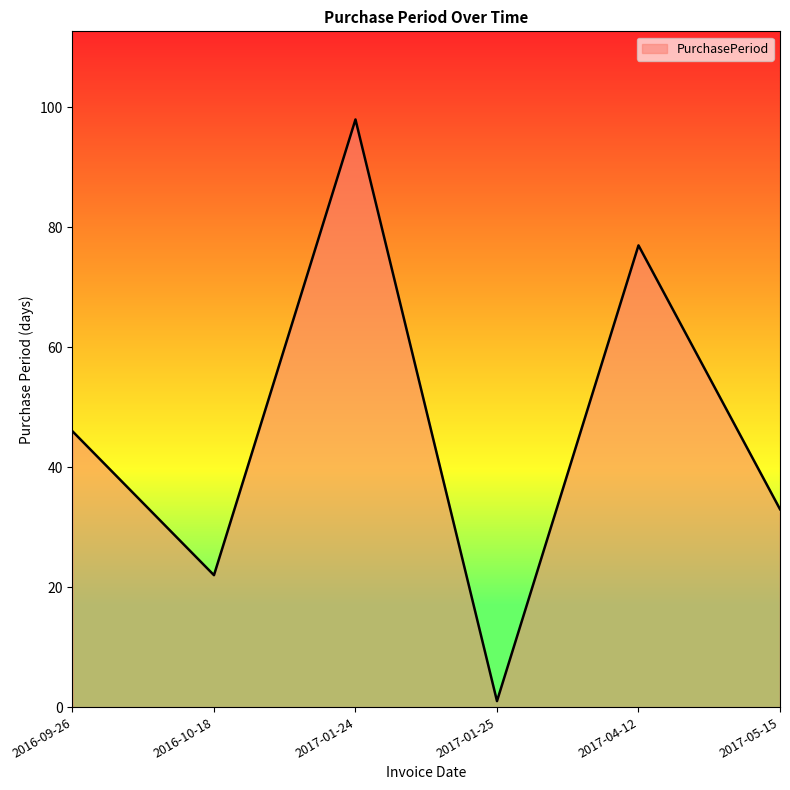

List the labels in order of value, smallest first.

2017-01-25, 2016-10-18, 2017-05-15, 2016-09-26, 2017-04-12, 2017-01-24